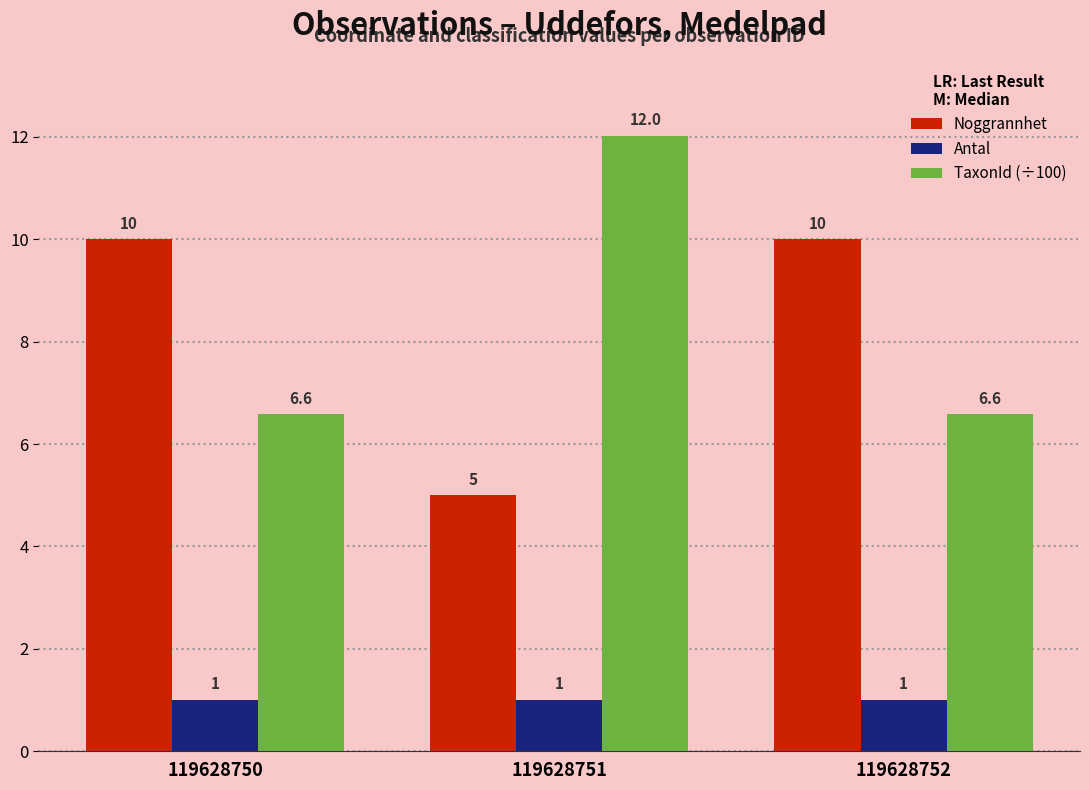

At how many categories does at least one series exceed 7?

3